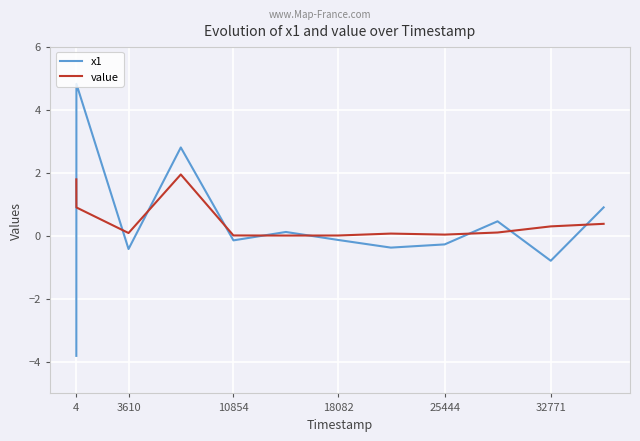

Which series has the largest total across all categories?

value